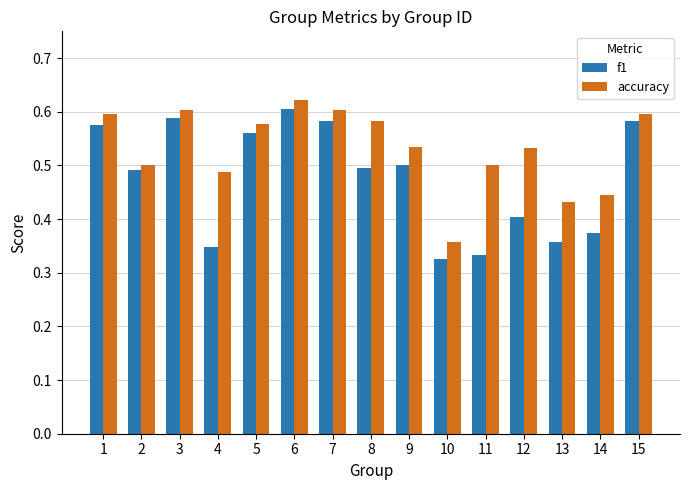

True or false: accuracy has a value of 1.0 at 3.

False